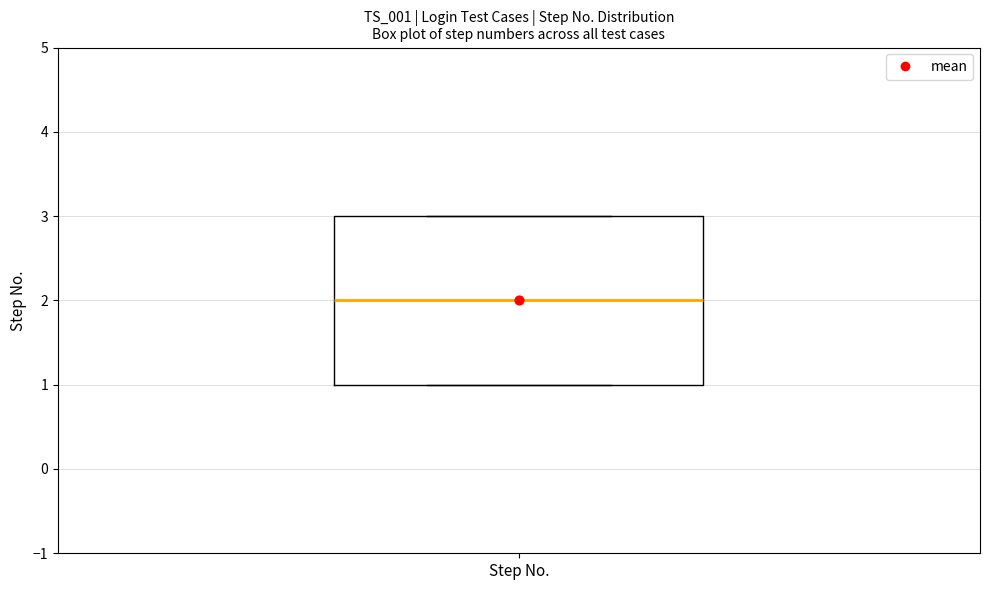

Read this box plot against the y-axis: the position of the median line, the range covered by the box, and the ends of both whiskers. The values are not printed on the chart, so give them approximately, as read against the axis.

median 2, box 1 to 3, whiskers 1 to 3